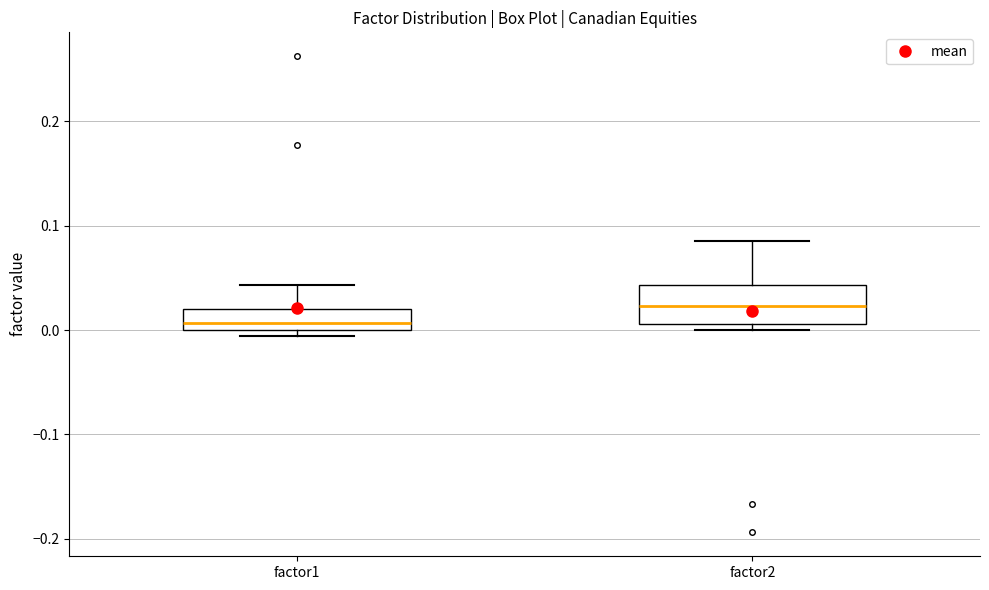

Reading left to right, read every box against the y-axis: the position of its median line, the range the box covers, and the ends of its whiskers. The values are not printed on the chart, so give them approximately, as read against the axis.

factor1: median 0.01, box 0.00 to 0.02, whiskers -0.01 to 0.04
factor2: median 0.02, box 0.01 to 0.04, whiskers 0.00 to 0.09